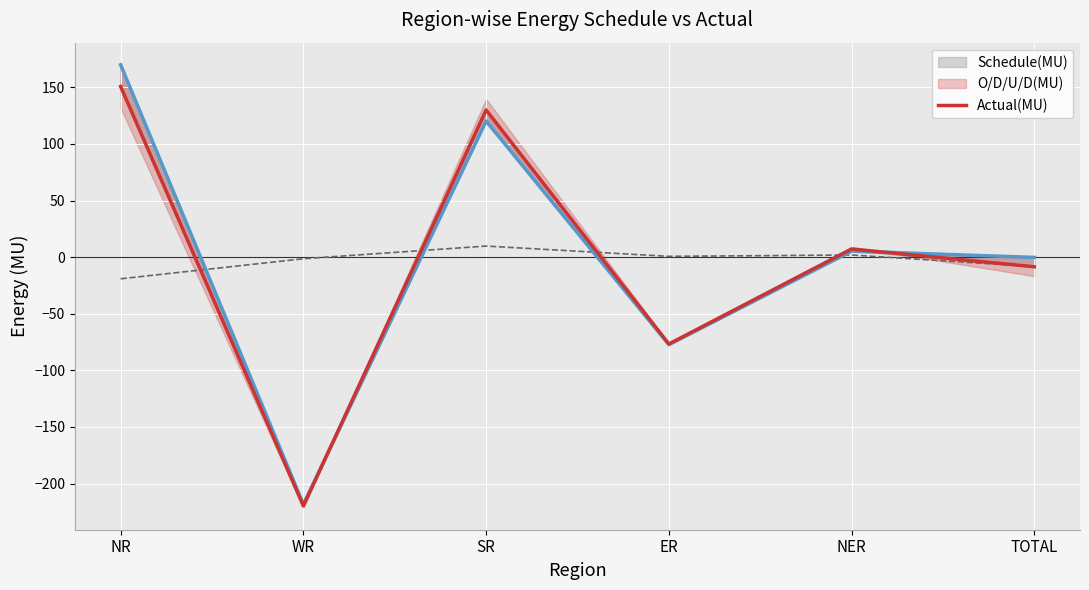

What is the greatest value displayed?

169.9